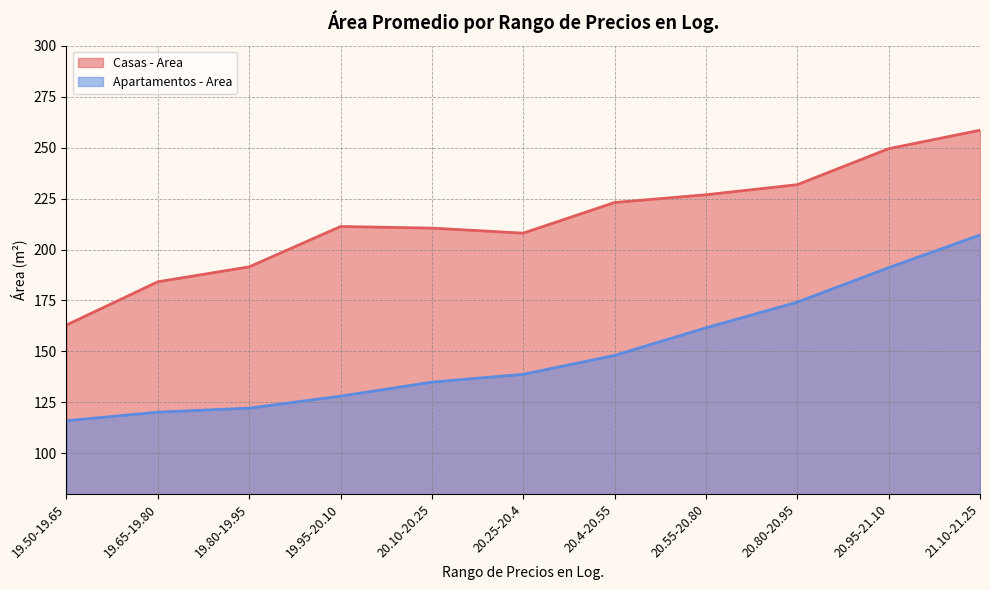

At which category does Casas - Area reach its first local peak?

19.95-20.10